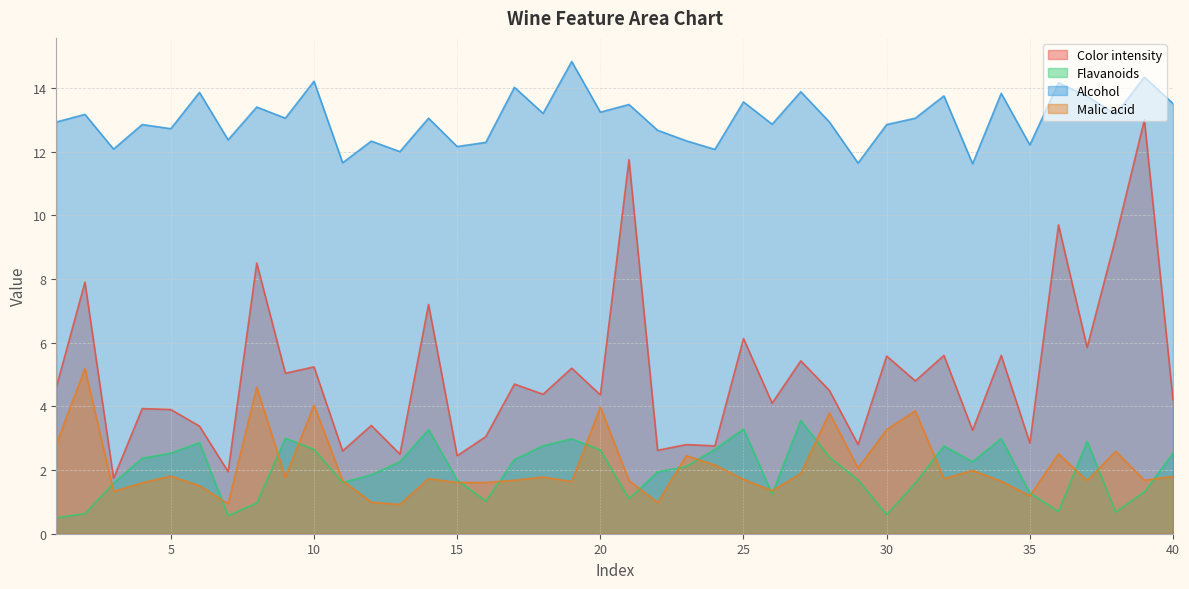

Between 19 and 11, which is larger?

19